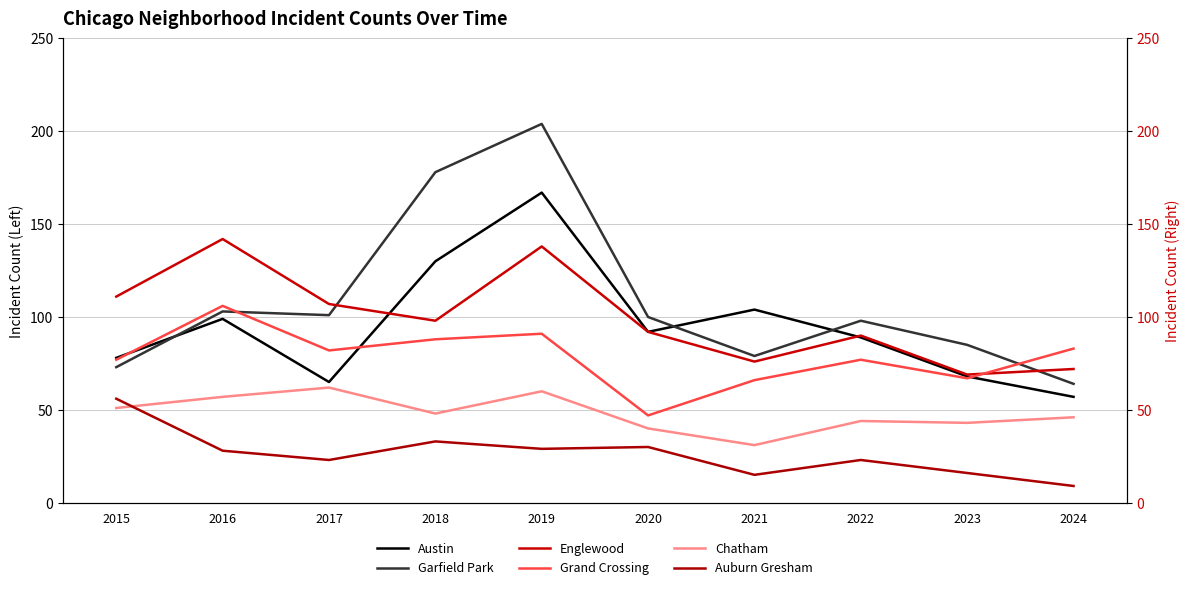

True or false: Garfield Park and Chatham intersect in this chart.

False